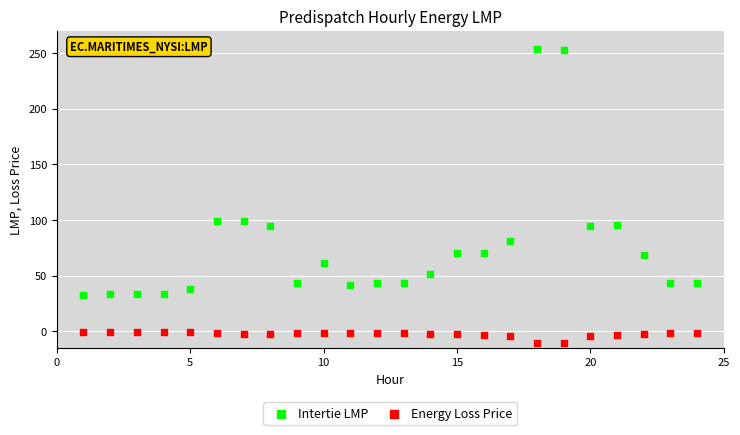

Which series contains the highest Y value?

Intertie LMP